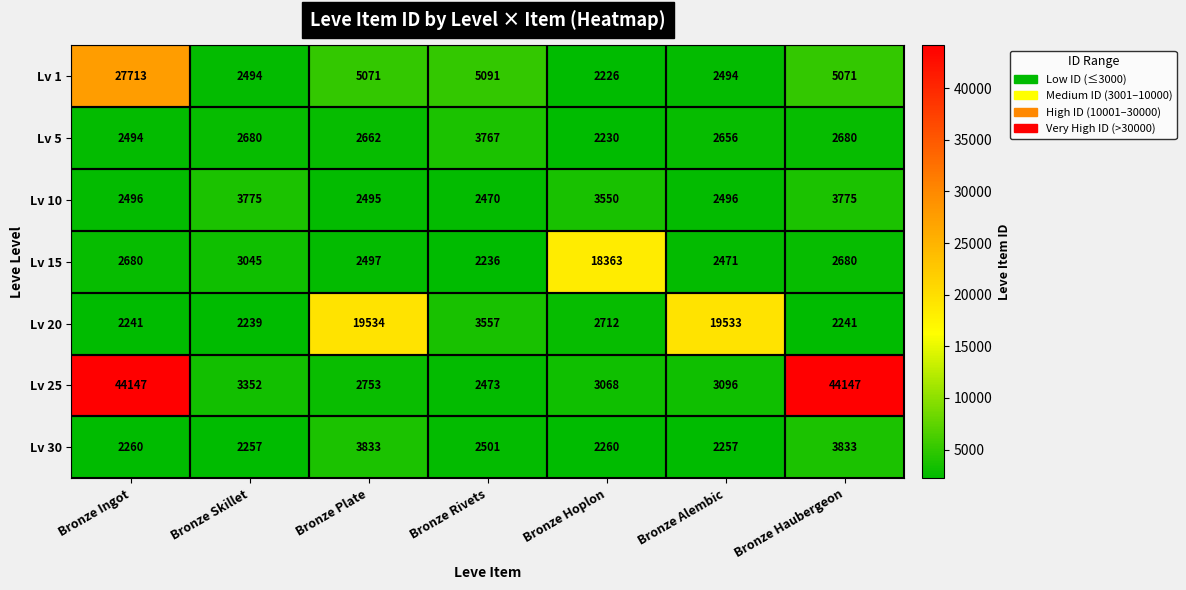

At Bronze Alembic, list the series in order from largest to smallest.

Lv 20, Lv 25, Lv 5, Lv 10, Lv 1, Lv 15, Lv 30